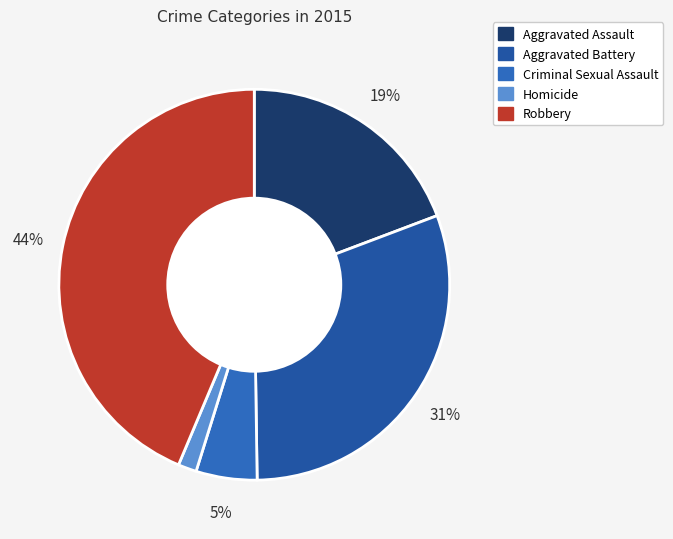

To the nearest percent, what portion does Robbery represent?

44%